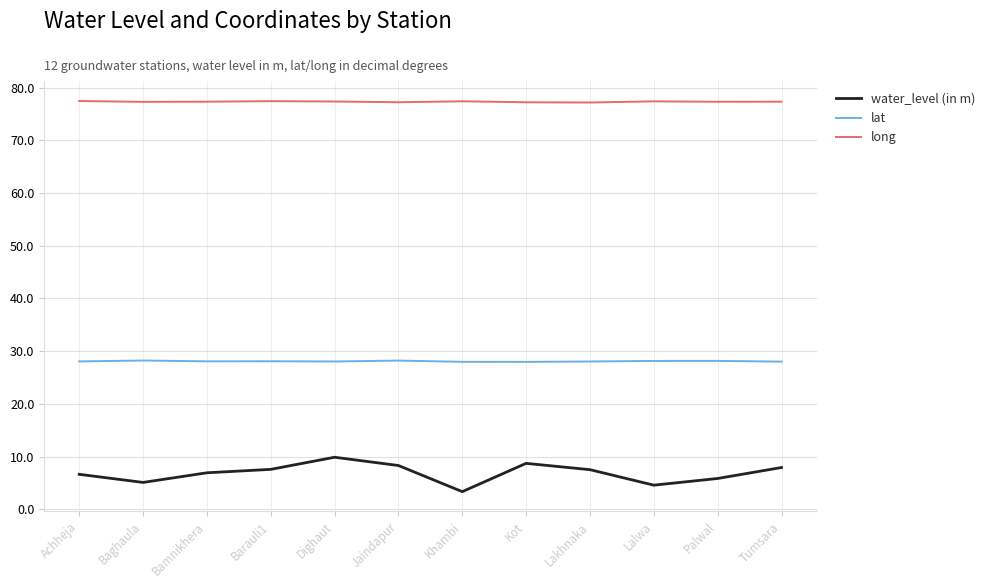

What position from the left is Lakhnaka?

9